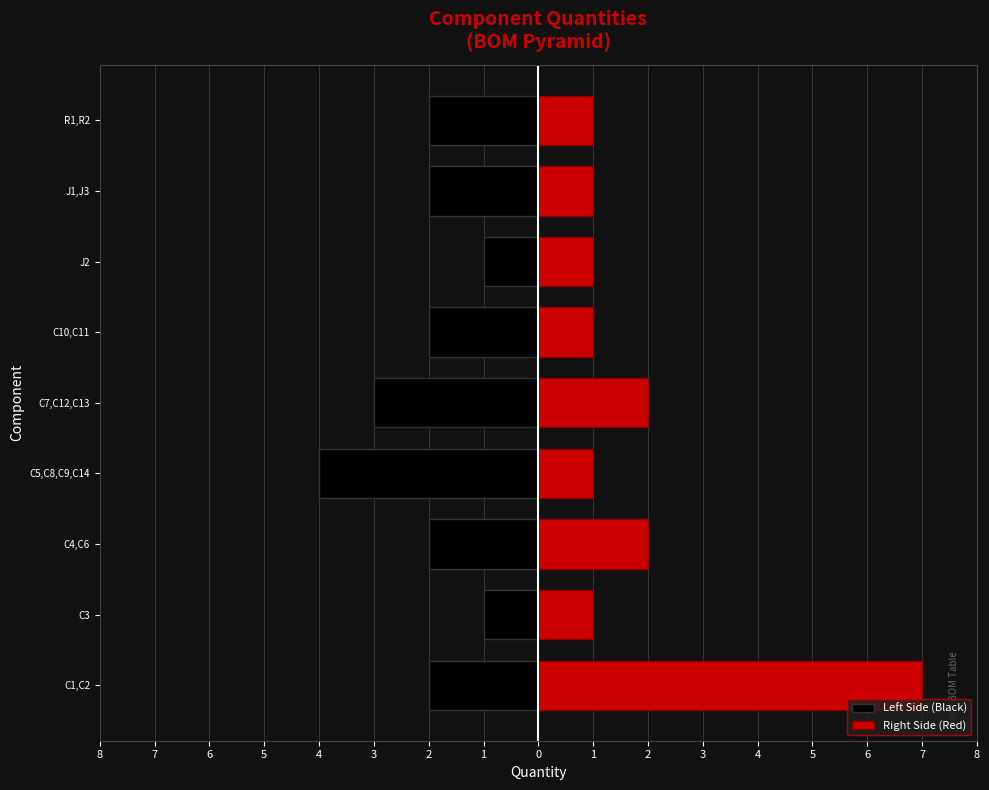

At C10,C11, list the series in order from largest to smallest.

Right Side (Red), Left Side (Black)